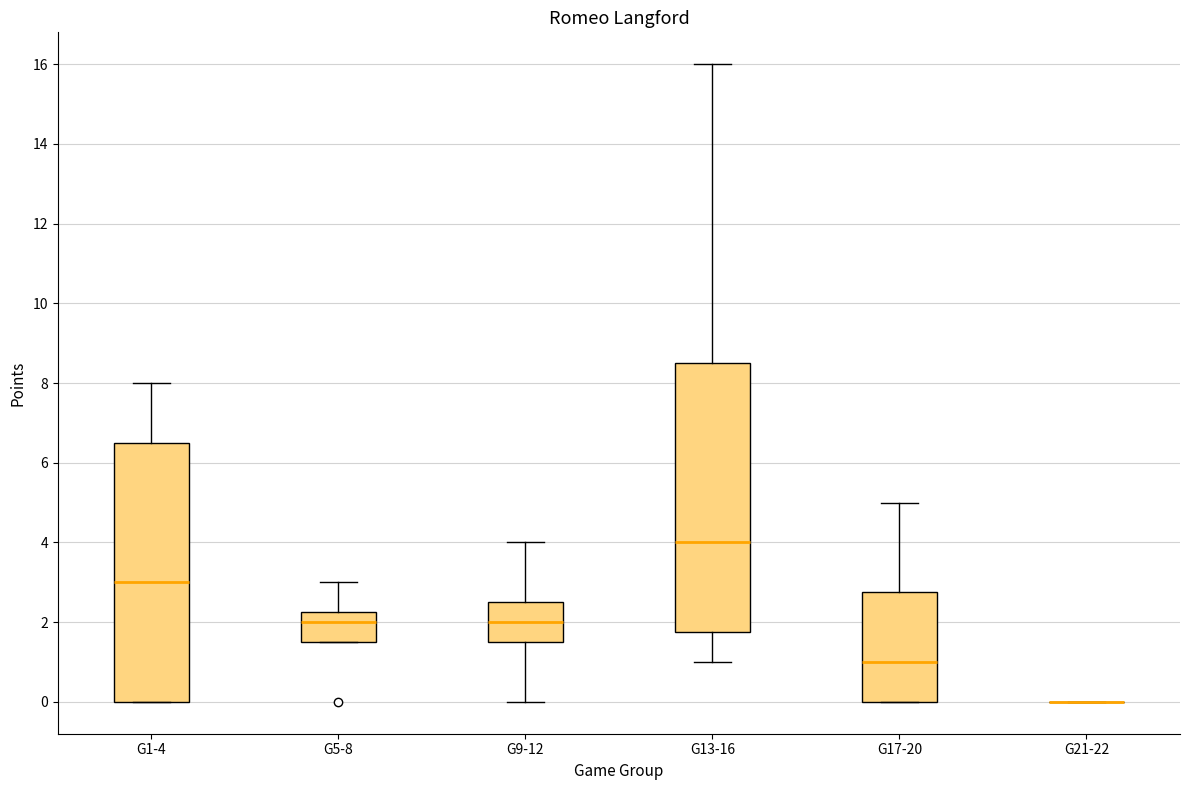

Where is the upper edge of the box for G1-4 on the y-axis? The values are not printed on the chart, so give them approximately, as read against the axis.

6.6